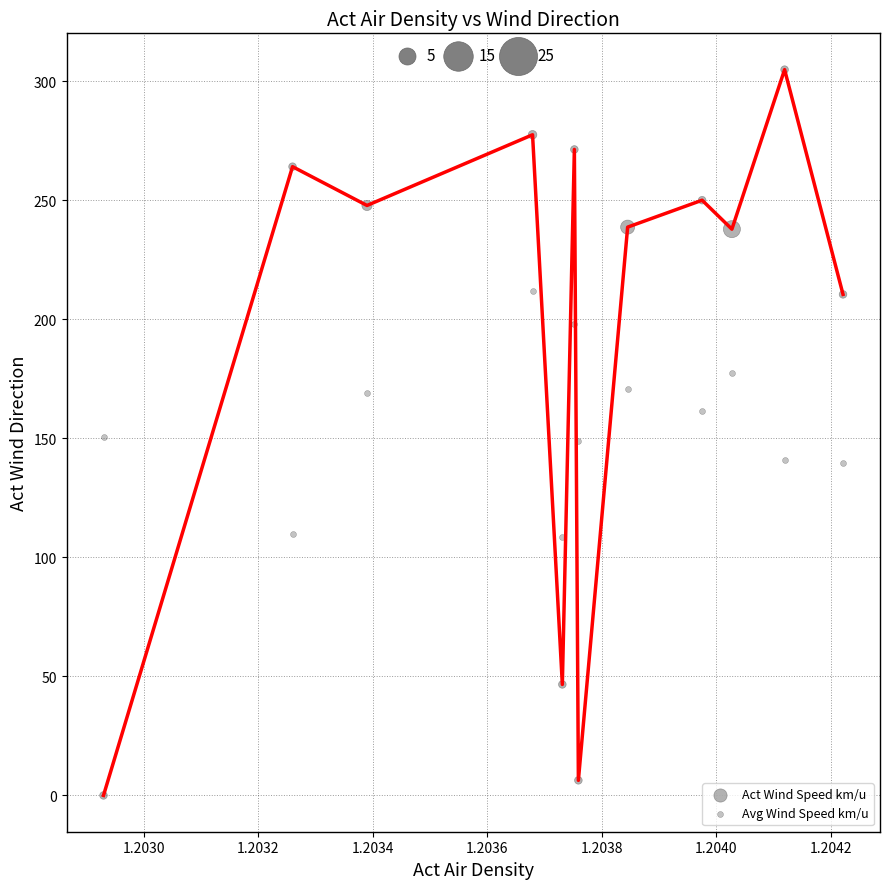

Across all data points, what is the range of Y values (max minus min)?

304.9